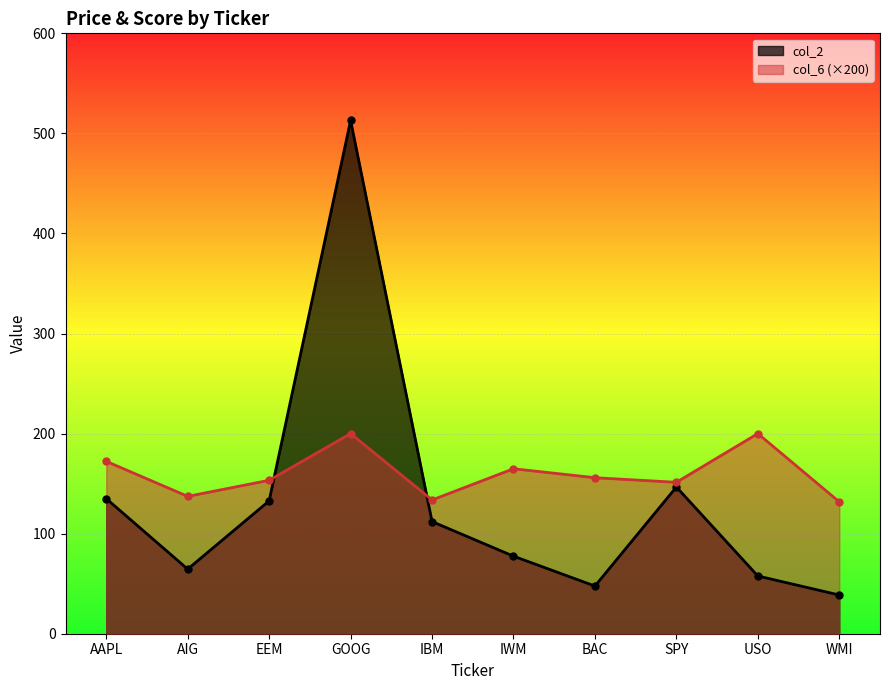

Rank the series by their average value, from lowest to highest.

col_2, col_6 (×200)